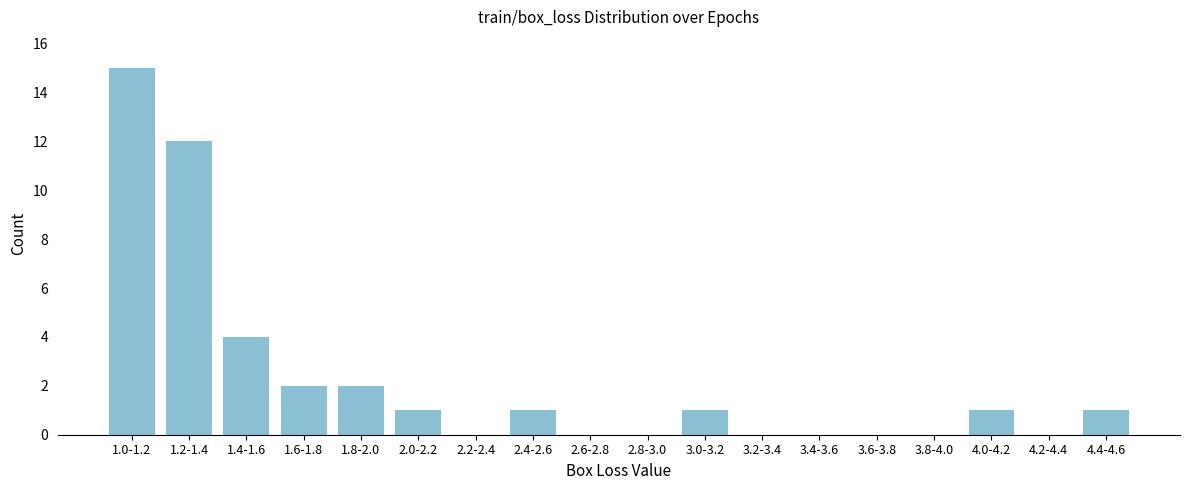

Reading left to right, what are all the values shown in this chart?

1.0-1.2=15	1.2-1.4=12	1.4-1.6=4	1.6-1.8=2	1.8-2.0=2	2.0-2.2=1	2.2-2.4=0	2.4-2.6=1	2.6-2.8=0	2.8-3.0=0	3.0-3.2=1	3.2-3.4=0	3.4-3.6=0	3.6-3.8=0	3.8-4.0=0	4.0-4.2=1	4.2-4.4=0	4.4-4.6=1